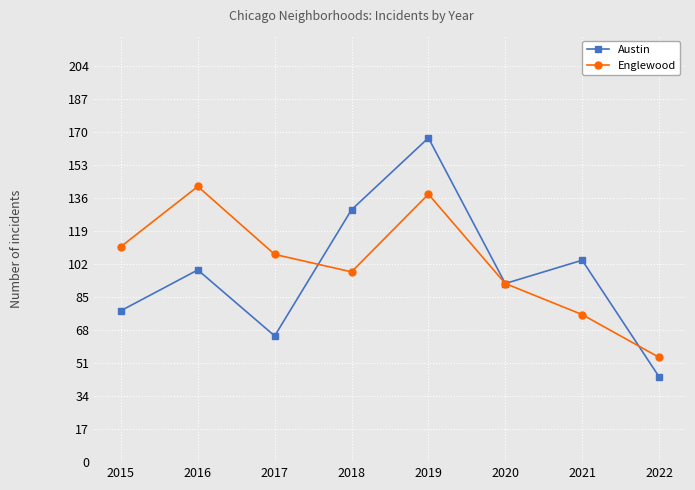

What is the value of the Englewood point at the 7th from the left?

76